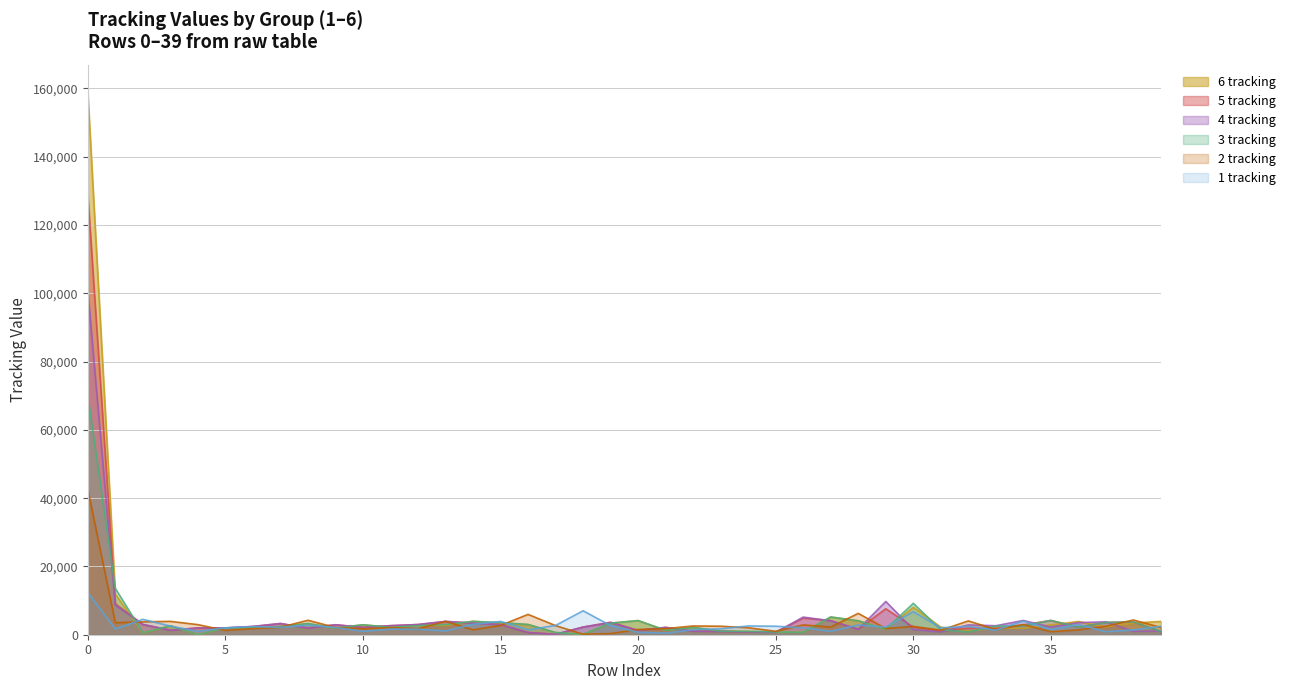

Reading right to left, extract all data points from this chart.

1 tracking: 2476	1416	890	2977	1522	4042	1327	2446	2014	6753	2257	2874	1012	2039	2490	2563	1738	1478	464	708	2671	7018	2720	1447	3890	3039	1108	1607	1638	995	2138	2810	2158	2379	2009	998	2541	4518	1663	12353
2 tracking: 2108	4321	2476	1416	890	2977	1522	4042	1327	2446	1810	6254	2257	2874	1012	2039	2492	2562	1779	1539	338	147	2671	5953	2720	1450	3908	1736	2099	1754	2131	4236	2179	1802	1265	2959	3914	3775	3519	42661
3 tracking: 979	3735	3616	2227	4186	2631	2536	835	1492	9187	1613	4073	5204	725	796	985	1043	2136	1298	4138	3388	133	648	3005	3575	3893	2982	2649	2166	2915	1952	3282	2412	1997	2017	65	2608	579	13584	69943
4 tracking: 1107	979	3789	3547	2228	4184	2629	2880	835	1494	9745	1611	4082	5164	725	796	985	1042	2159	1278	3538	2238	133	649	2984	3392	3893	2982	2649	2166	2915	1952	3282	2412	1996	1990	1312	3014	8674	100912
5 tracking: 979	3736	3616	2229	4177	2884	1878	1905	1105	2228	7624	1607	4133	4882	725	796	986	1037	2136	1278	3666	2238	133	649	2984	3392	3893	2982	2649	2166	2915	1952	3282	2412	1996	1990	1312	3014	9058	129090
6 tracking: 3903	3435	2305	3879	2884	1878	1905	1105	2218	8063	1612	4080	5171	725	796	985	1043	2136	1298	4139	3395	133	649	2985	3389	3963	2721	2649	2166	2915	1952	3282	2412	1997	2016	6	2634	509	11932	159019